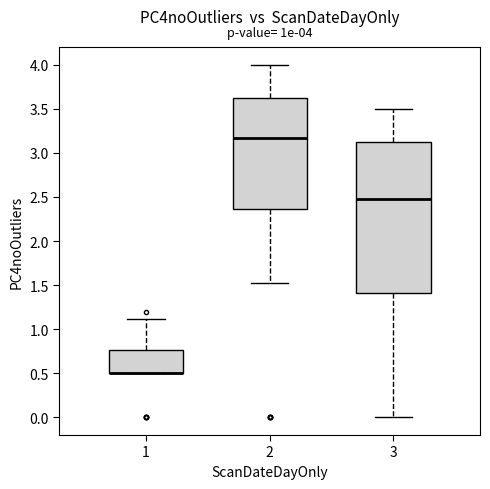

Comparing the boxes themselves (not the whiskers), which one is the tallest?

3